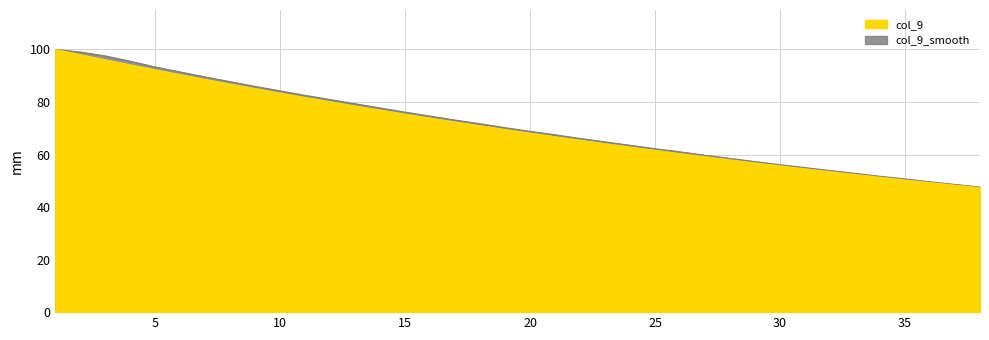

What are all the series names shown in the legend?

col_9, col_9_smooth